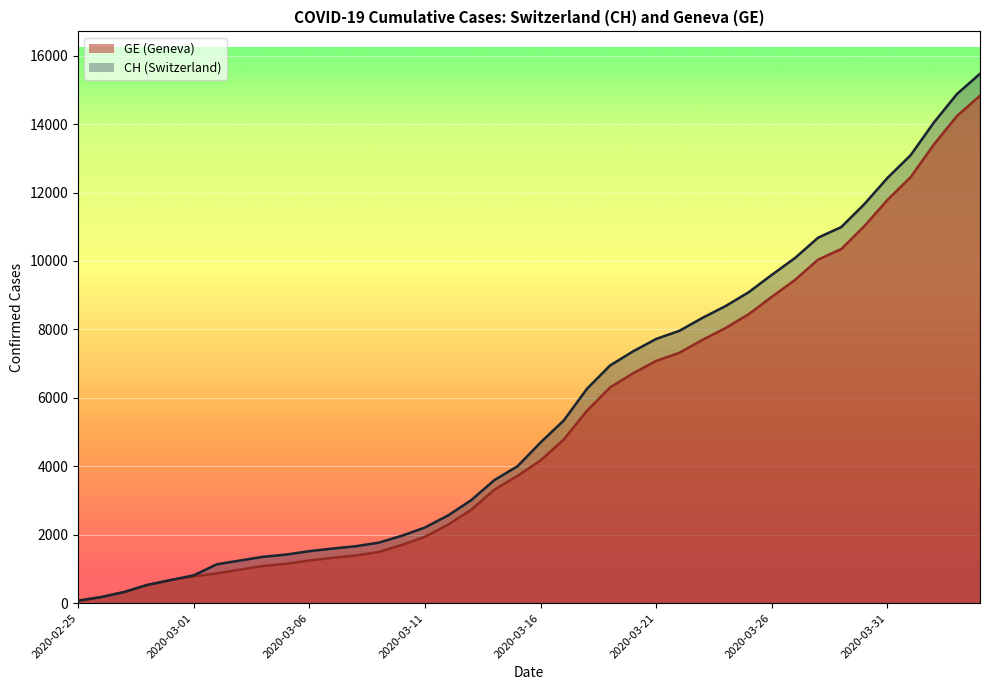

Rank the series by their maximum value, from lowest to highest.

GE, CH